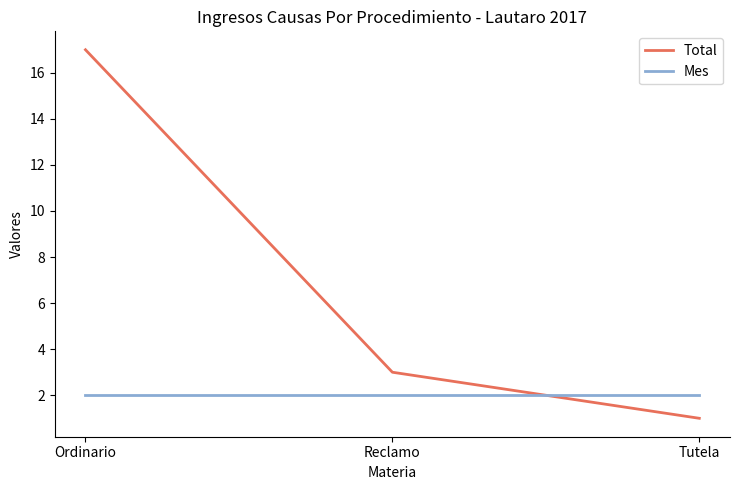

Is it true that Mes equals 2 at Tutela?

True